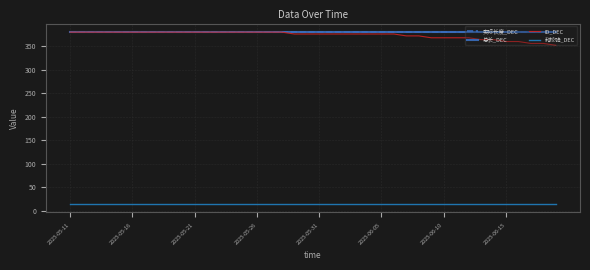

Does the chart display data point markers on the line(s)?

No